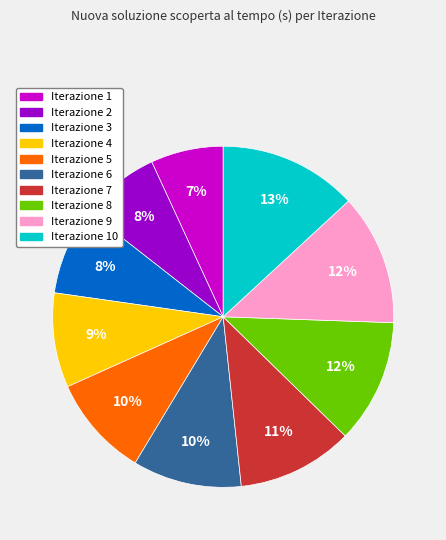

Which slice is the smallest?

Iterazione 1